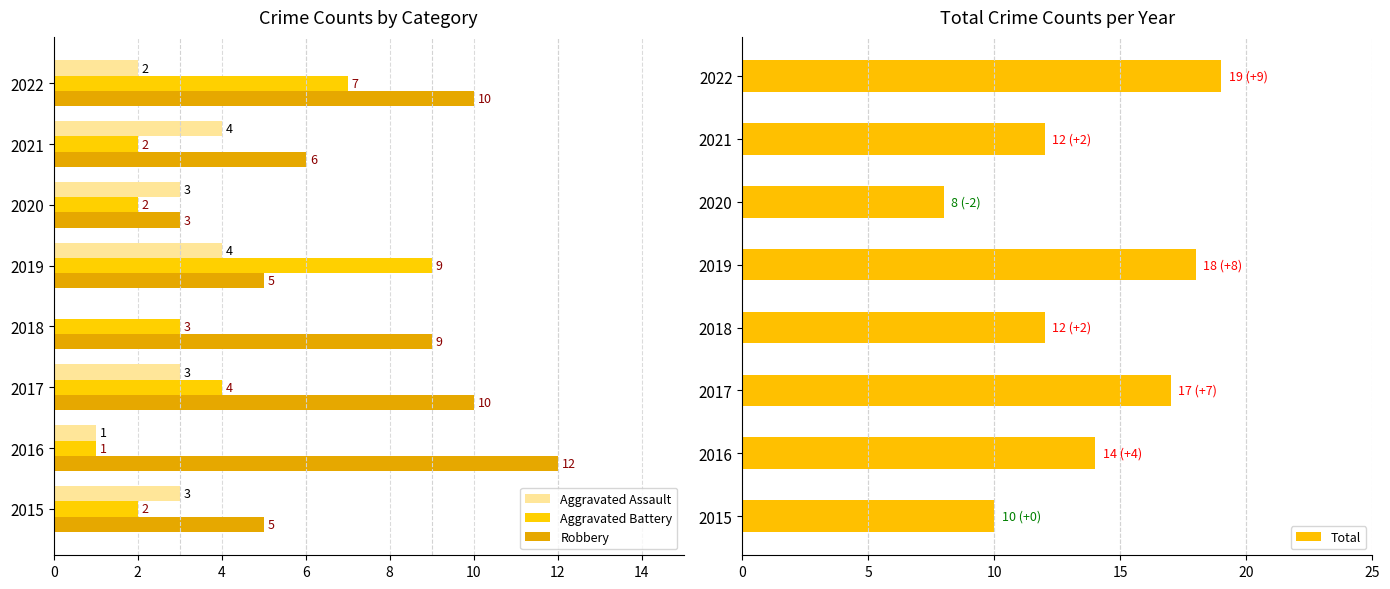

The Aggravated Battery series shows 0 at 2020. True or false?

False